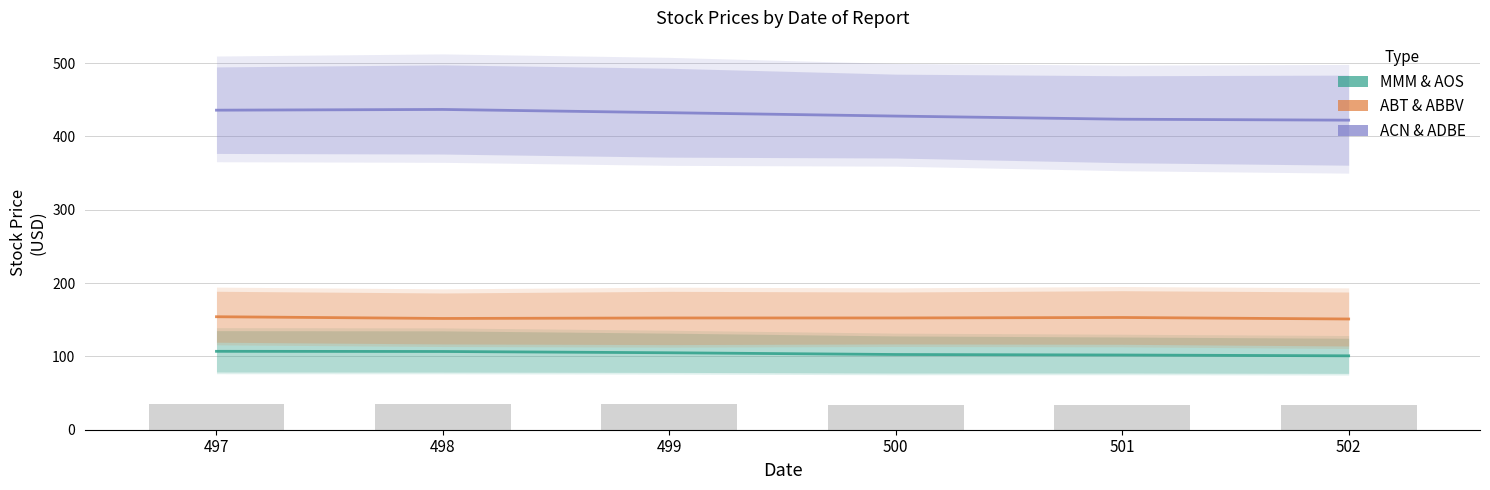

Is it true that ABT & ABBV equals 62.3 at 497?

False